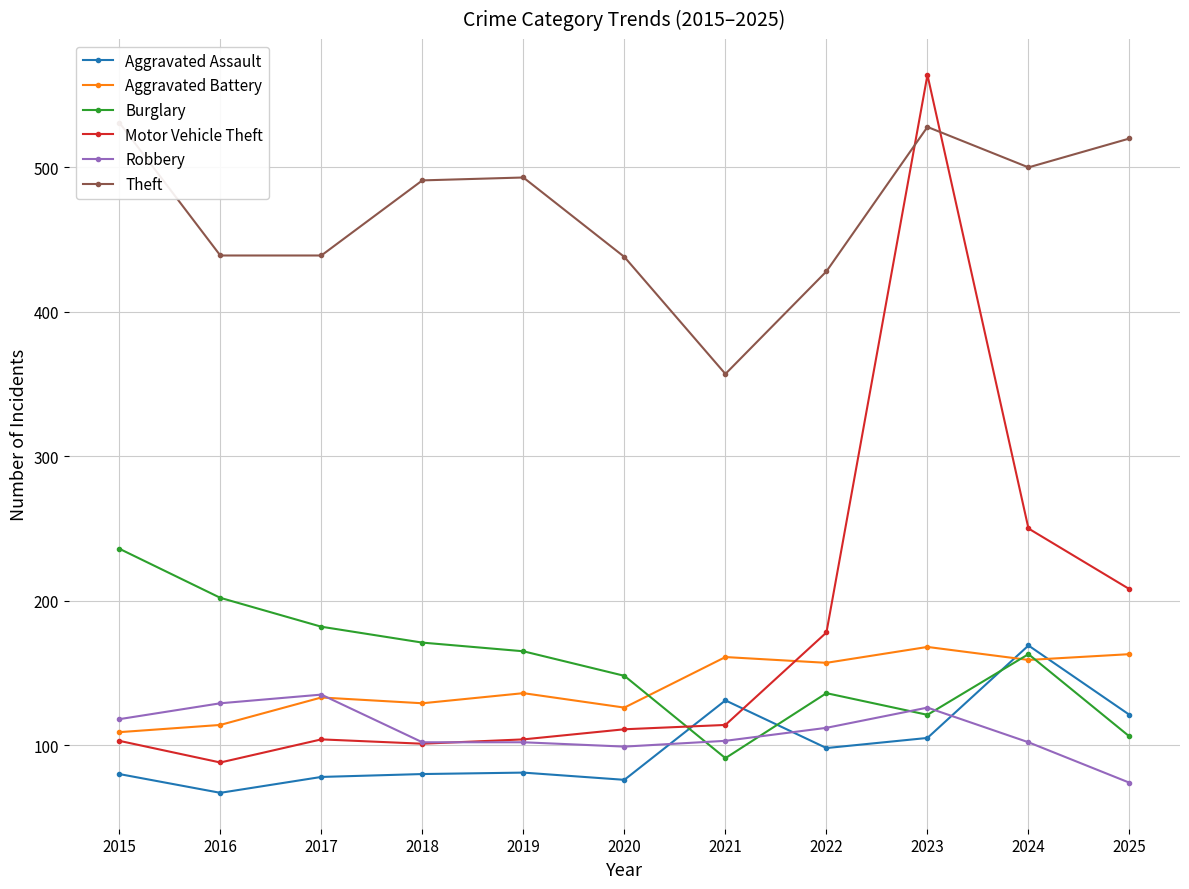

The Theft series shows 357 at 2021. True or false?

True